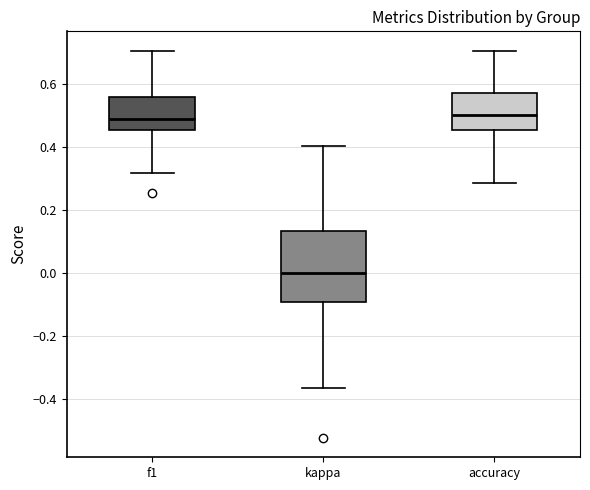

Reading left to right, transcribe this box plot: for each box, give where its median line is, the range the box spans, and where its two whiskers end, as read against the y-axis. The values are not printed on the chart, so give them approximately, as read against the axis.

f1: median 0.48, box 0.46 to 0.56, whiskers 0.32 to 0.70
kappa: median 0.00, box -0.10 to 0.14, whiskers -0.36 to 0.40
accuracy: median 0.50, box 0.46 to 0.58, whiskers 0.28 to 0.70